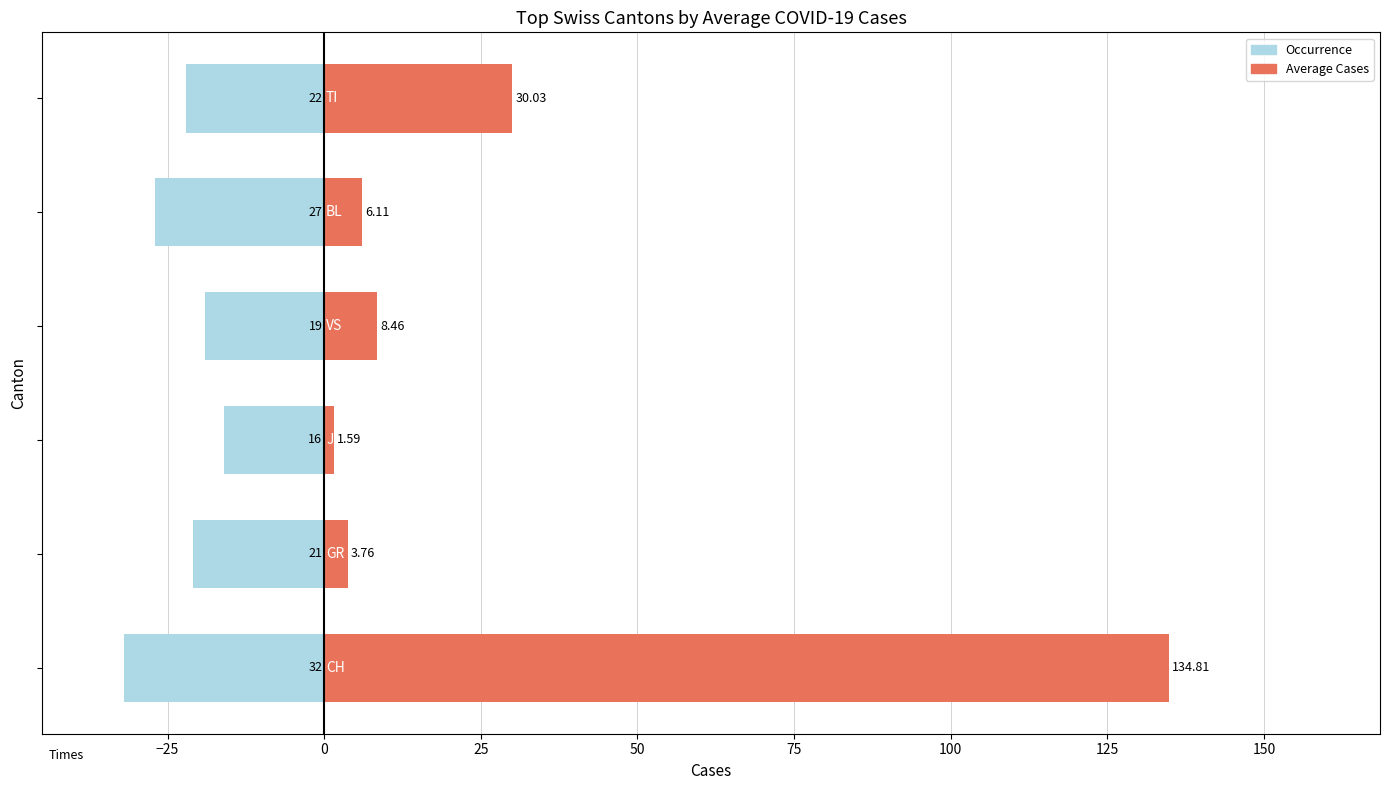

What is the minimum value for Occurrence?

-32.0